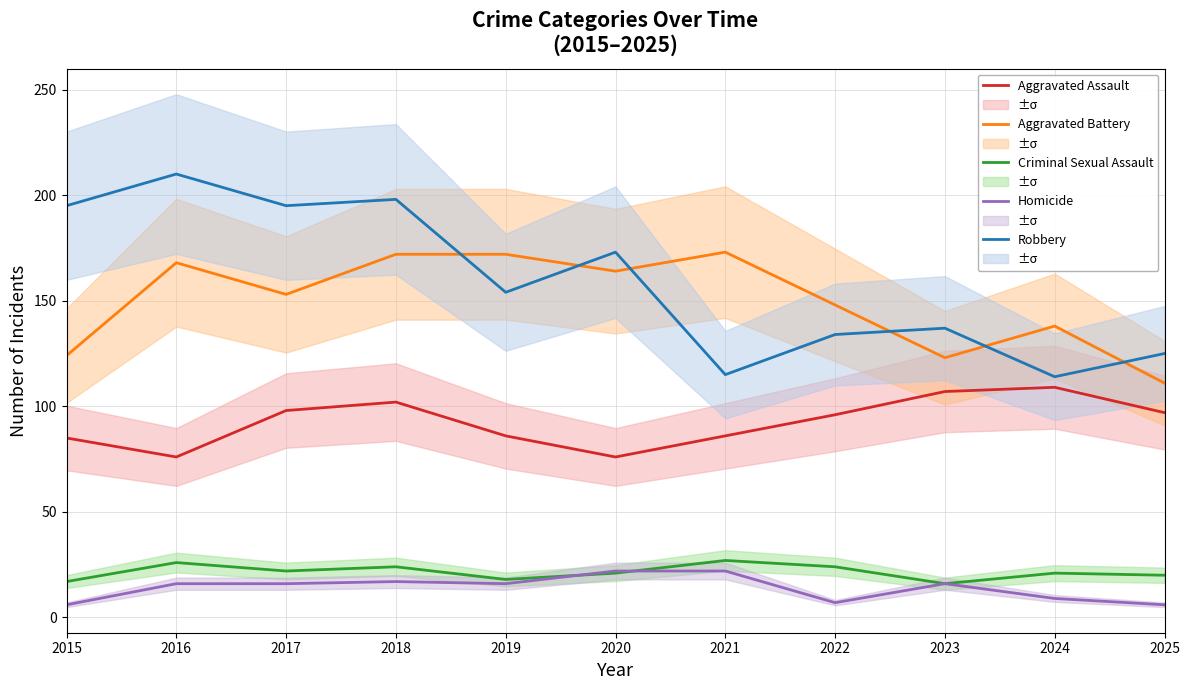

Where is the first local minimum for Aggravated Battery?

2017